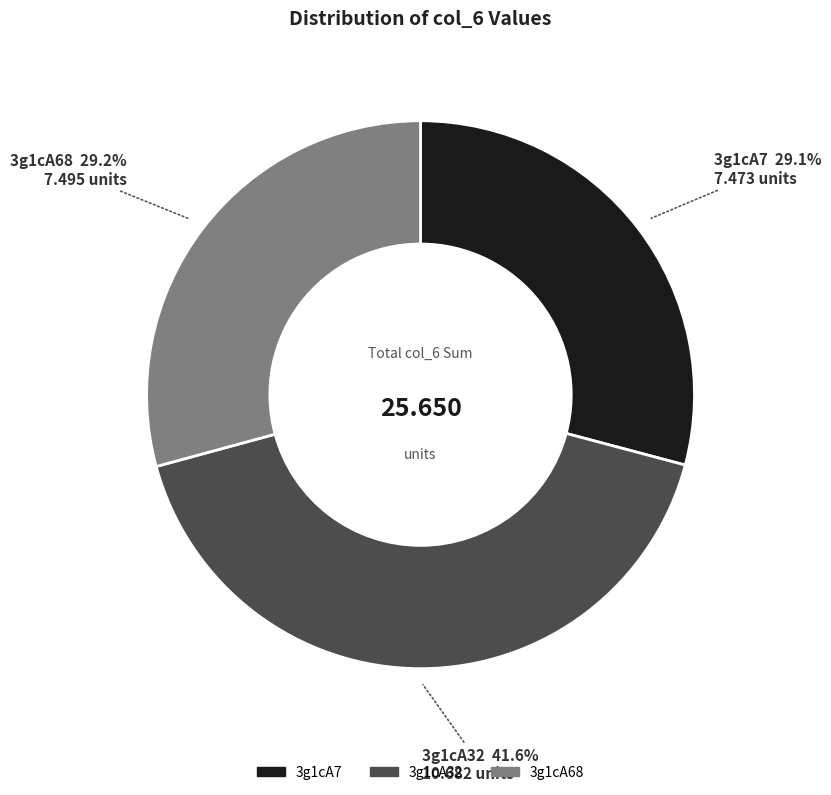

Do 3g1cA68 and 3g1cA32 together represent more than half of the pie?

Yes